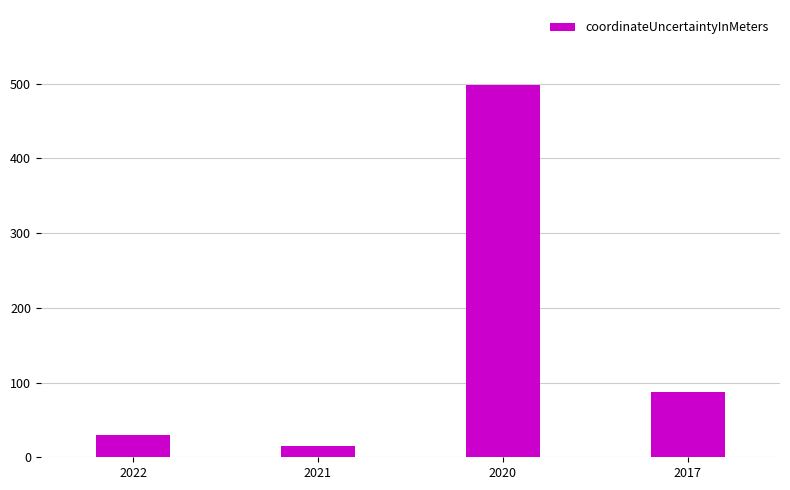

What value does the data have at 2017, to the nearest 10?

90